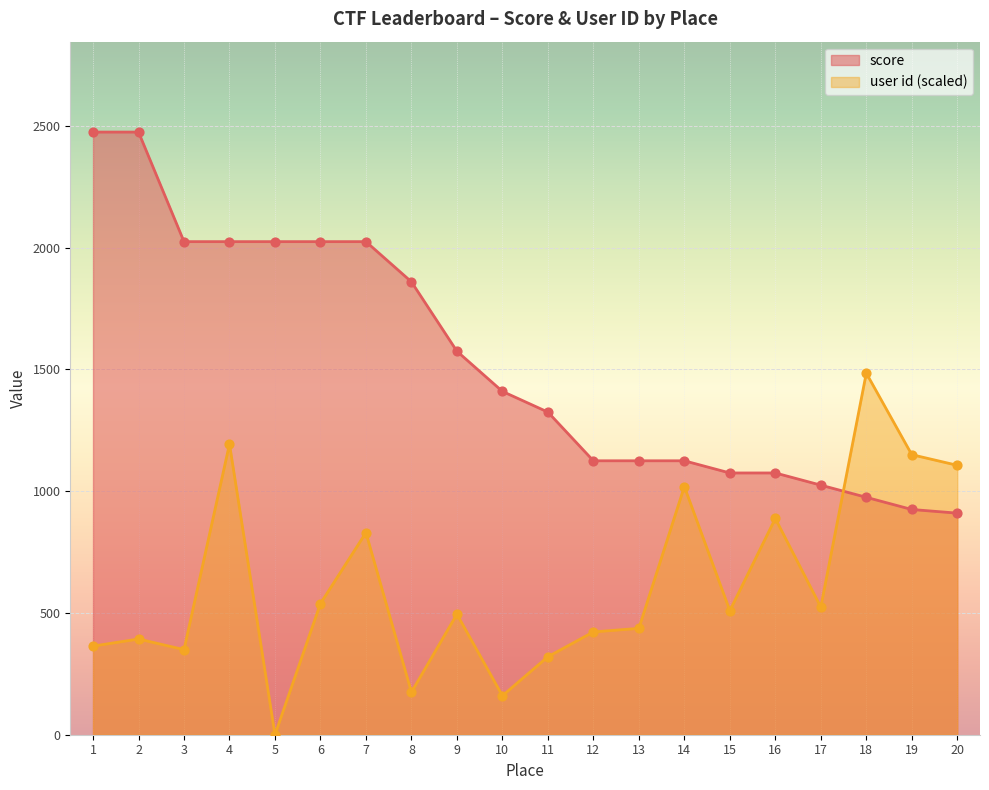

What is the total value across all series at 3?

2374.4